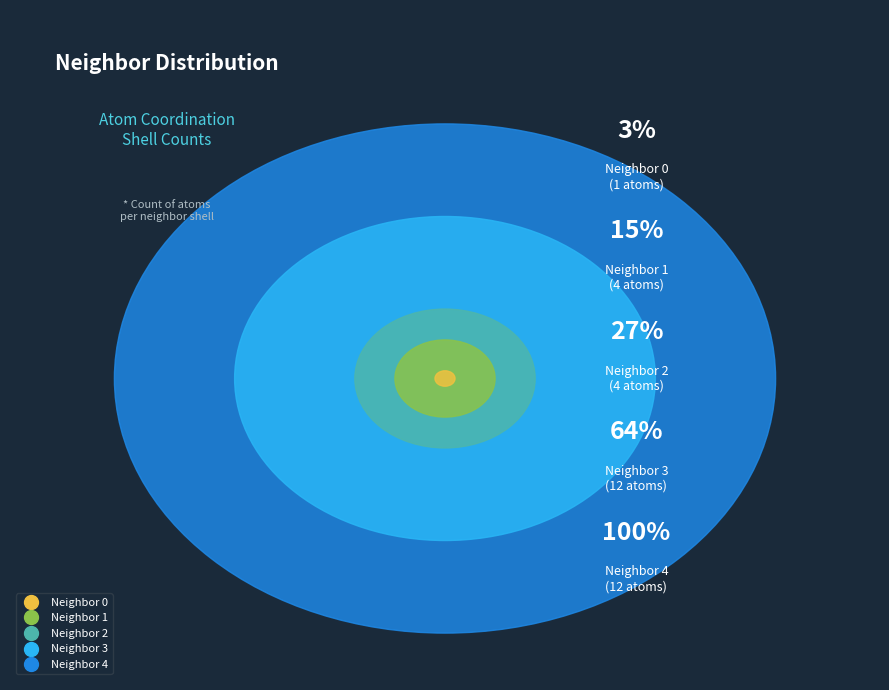

Which slice is the smallest?

Neighbor 0